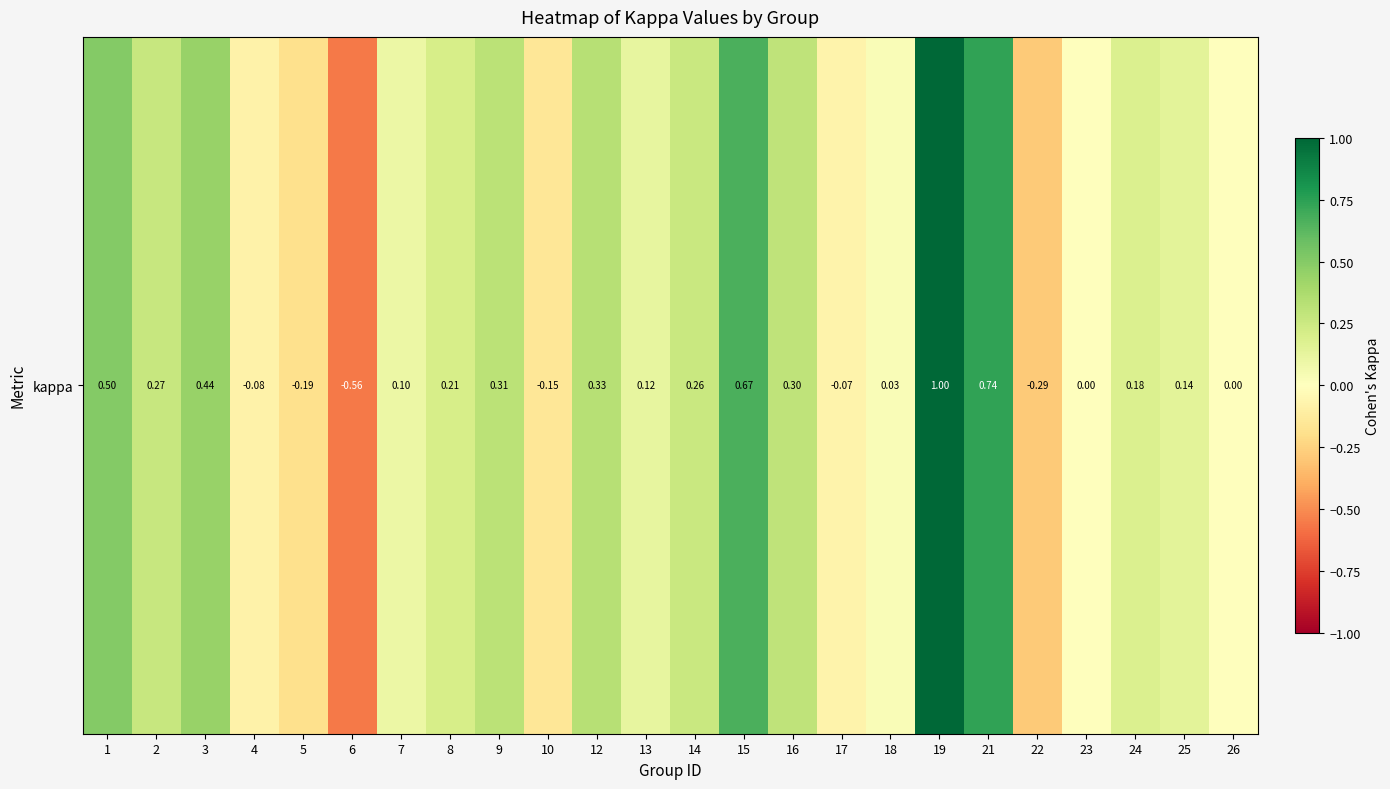

At which label does the data first exceed 0?

1